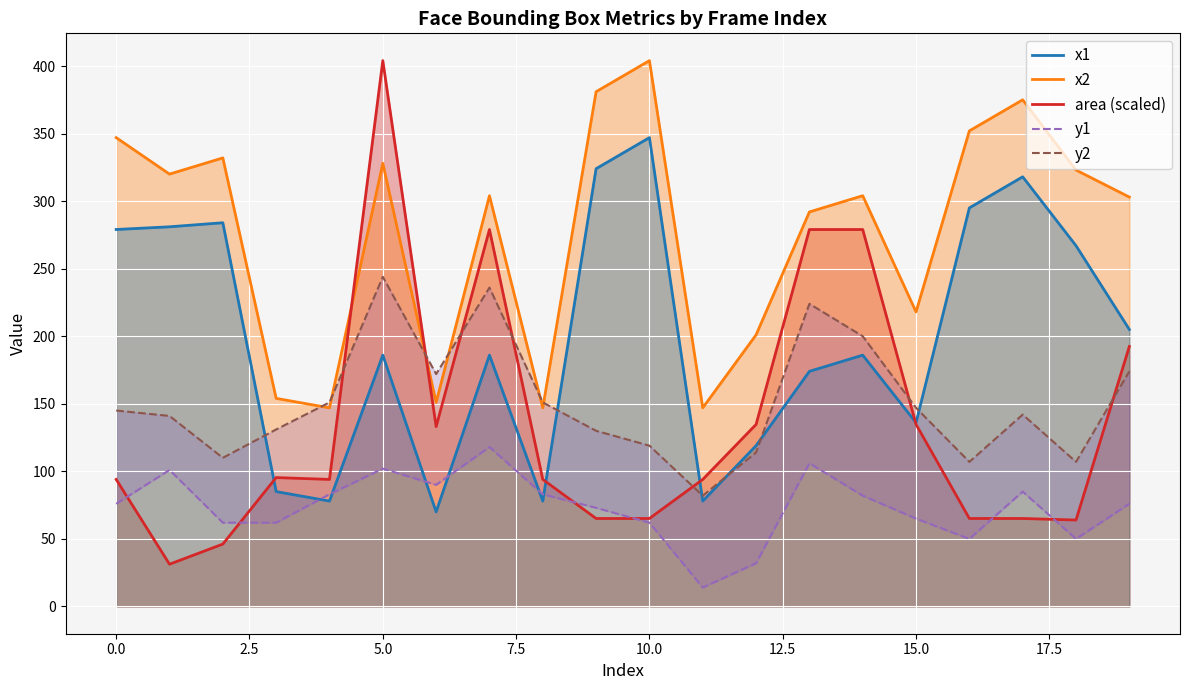

True or false: x1 has more than 1 interior local peaks.

True